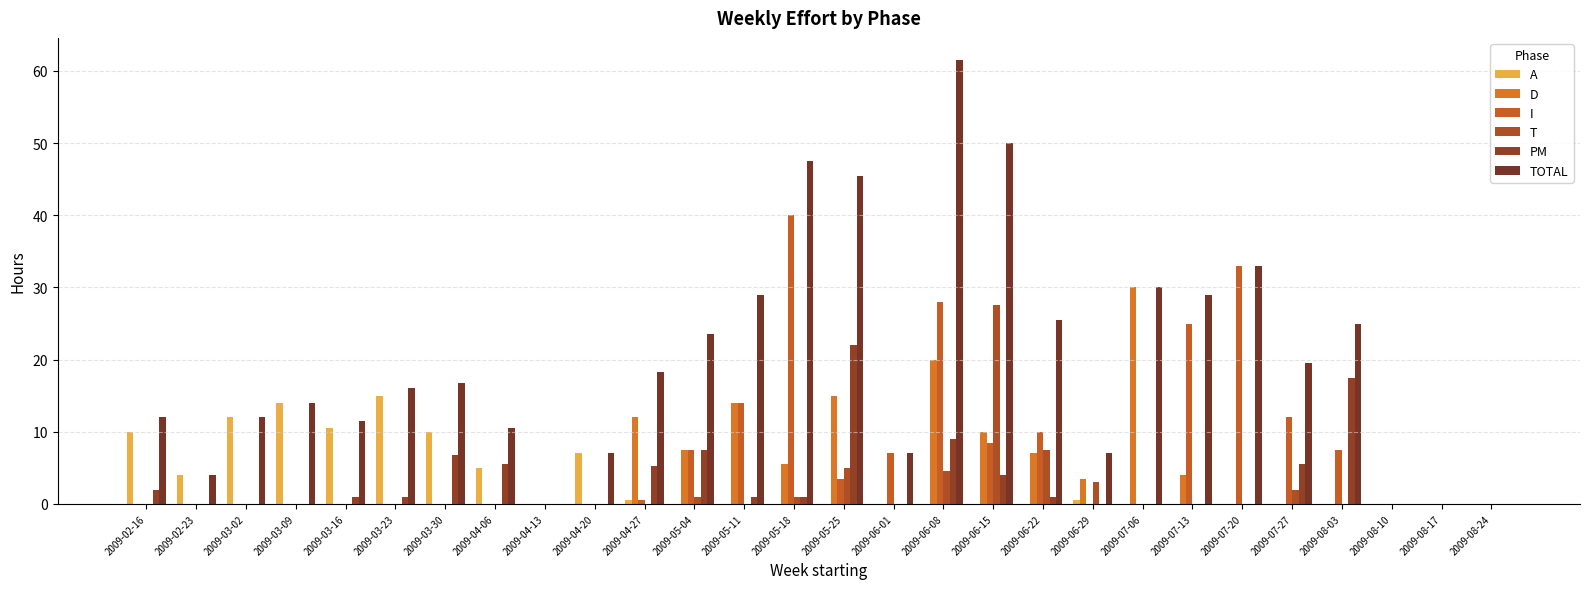

True or false: A has a value of 0.0 at 2009-08-10.

True